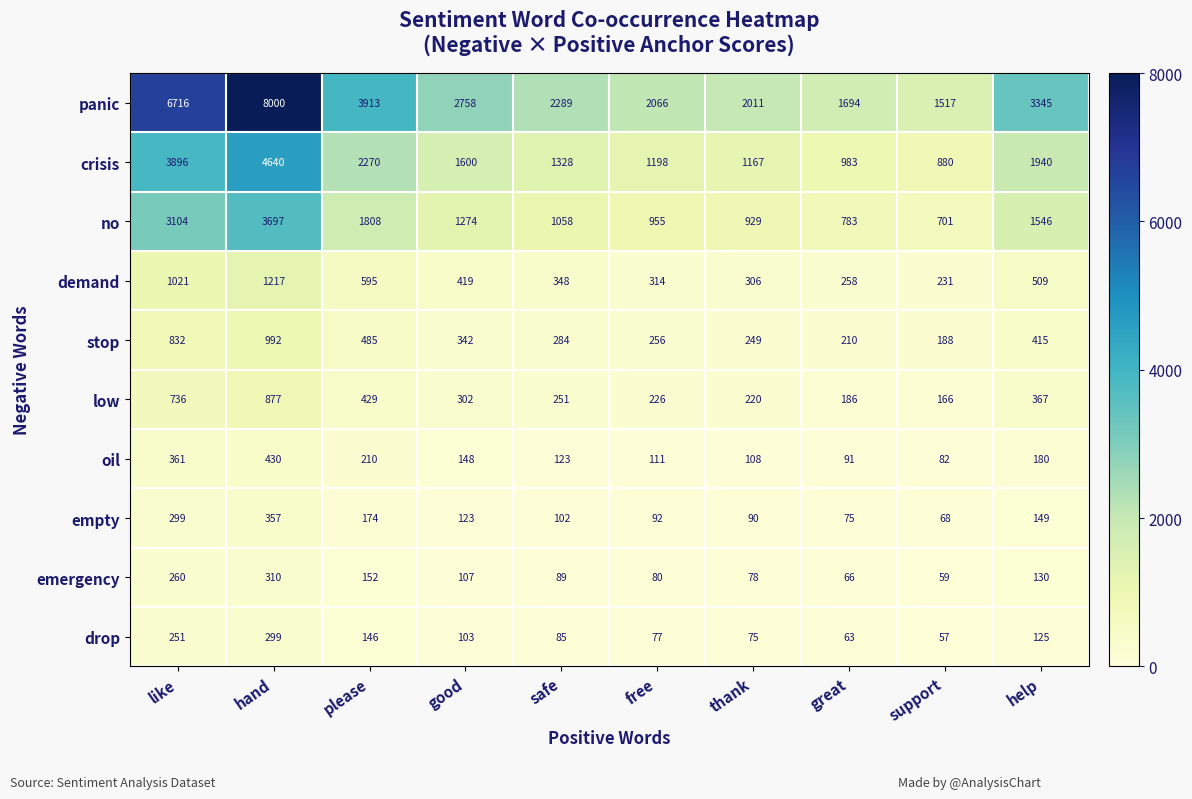

What is the difference between the oil values at hand and help?

250